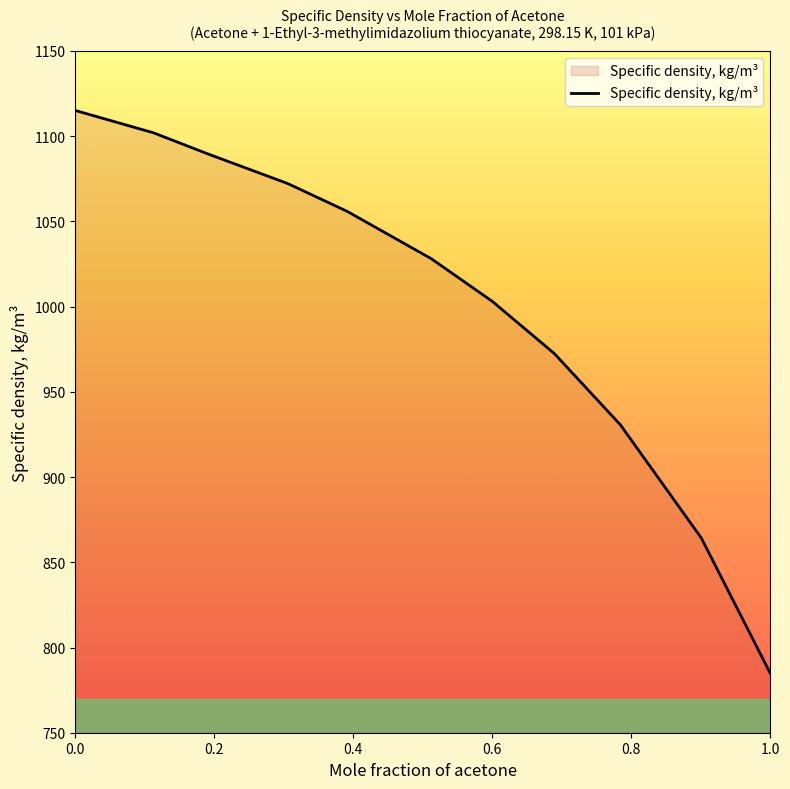

What is the maximum value shown in the chart?

1115.1